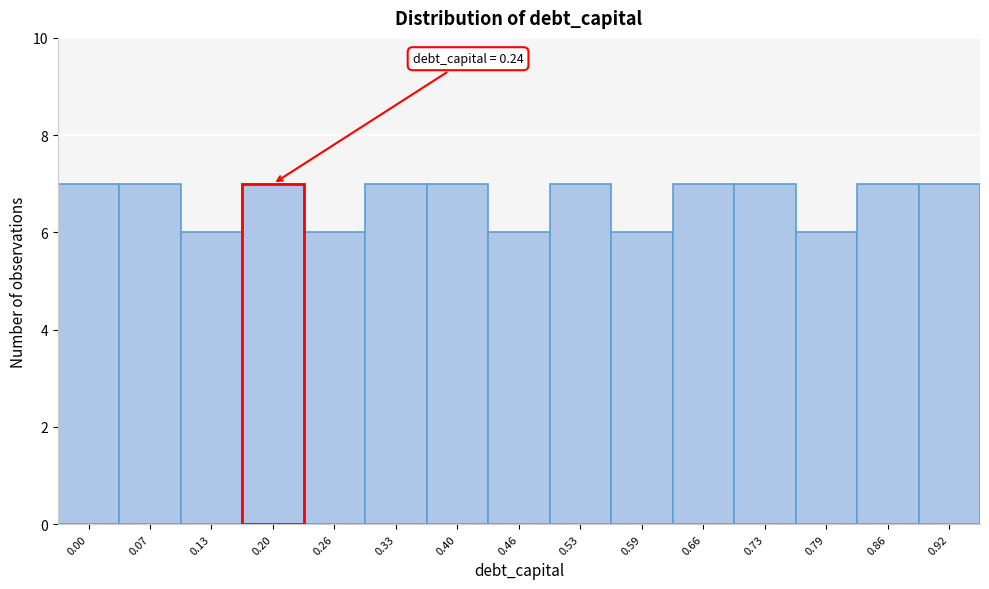

Reading left to right, what are all the values shown in this chart?

7	7	6	7	6	7	7	6	7	6	7	7	6	7	7